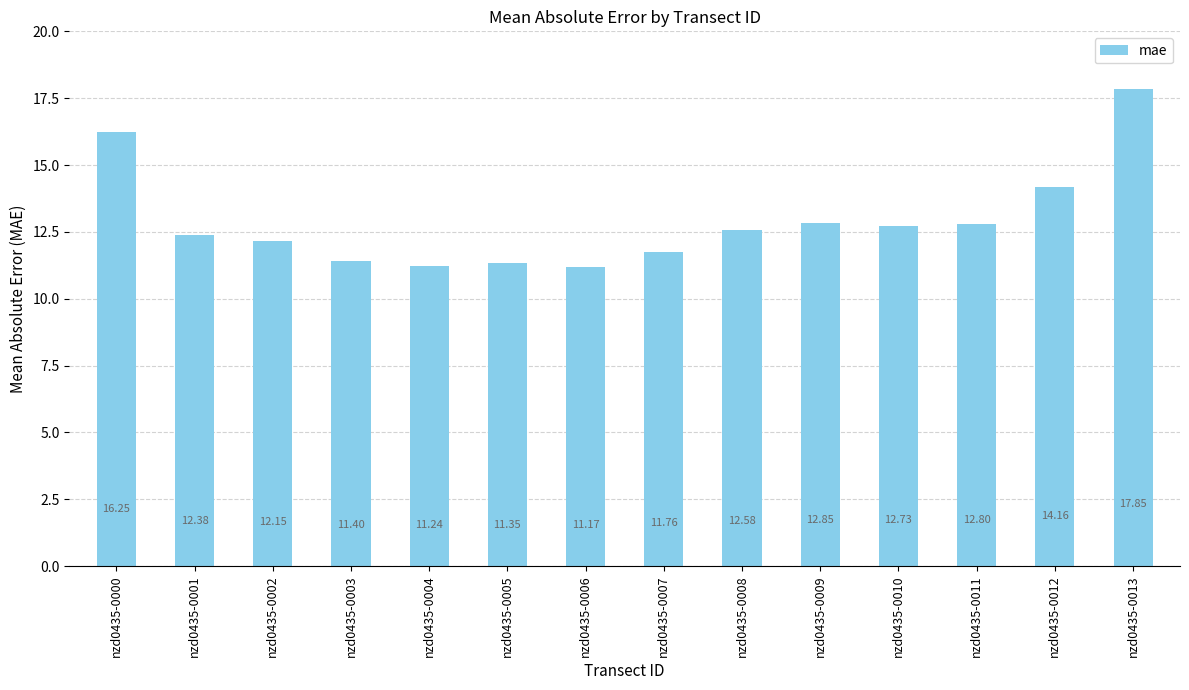

At which category does the chart reach its minimum across all series?

nzd0435-0006